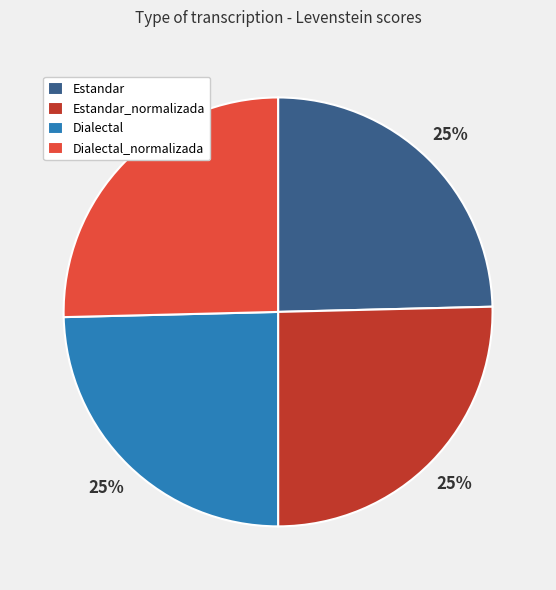

Does Dialectal_normalizada represent more than half of the total?

No